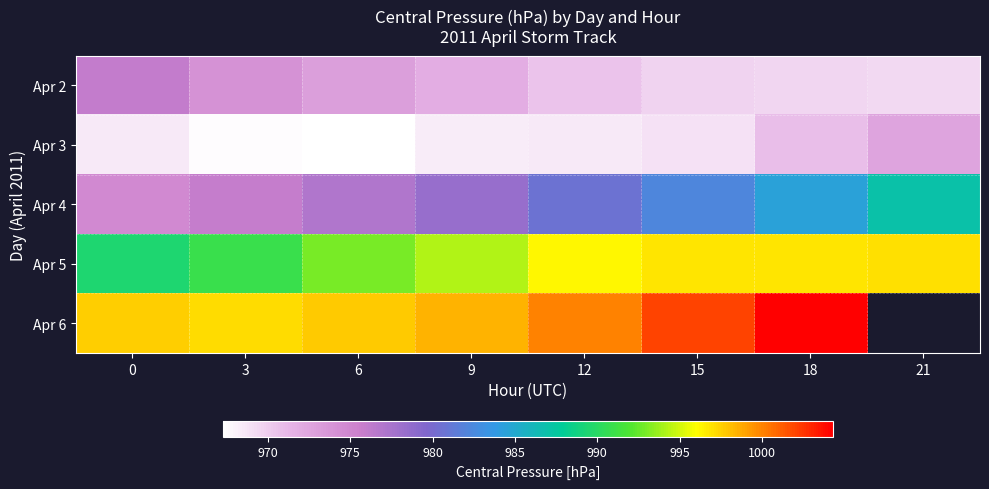

True or false: Apr 4 has a value of 974.7 at 0.

True